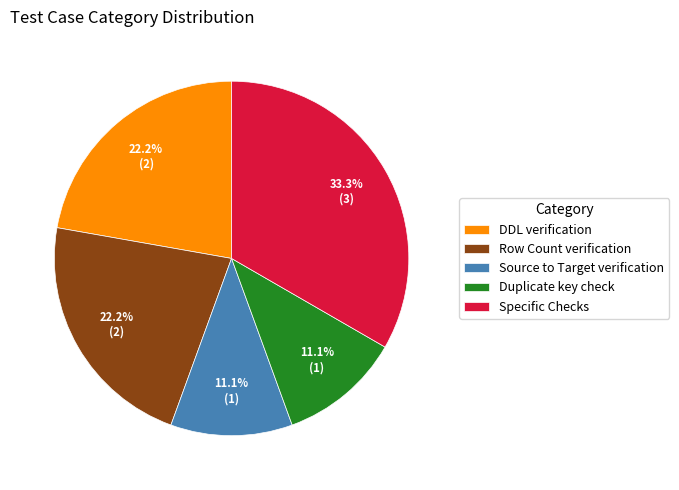

To the nearest percent, what portion does Row Count verification represent?

22%